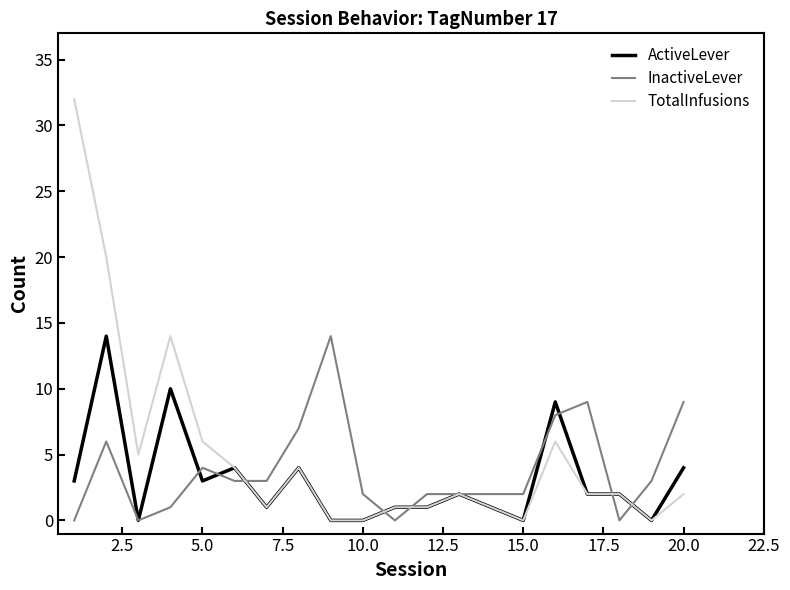

How many series are shown in this chart?

3